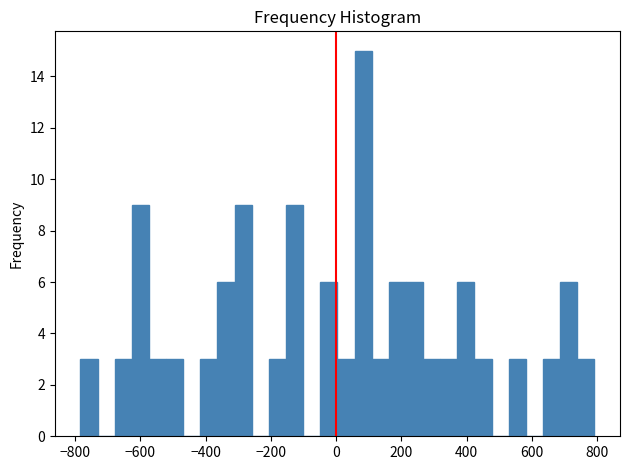

Around what value on the x-axis is the tallest bar? Give the approximate position of its centre, as read against the axis.

80